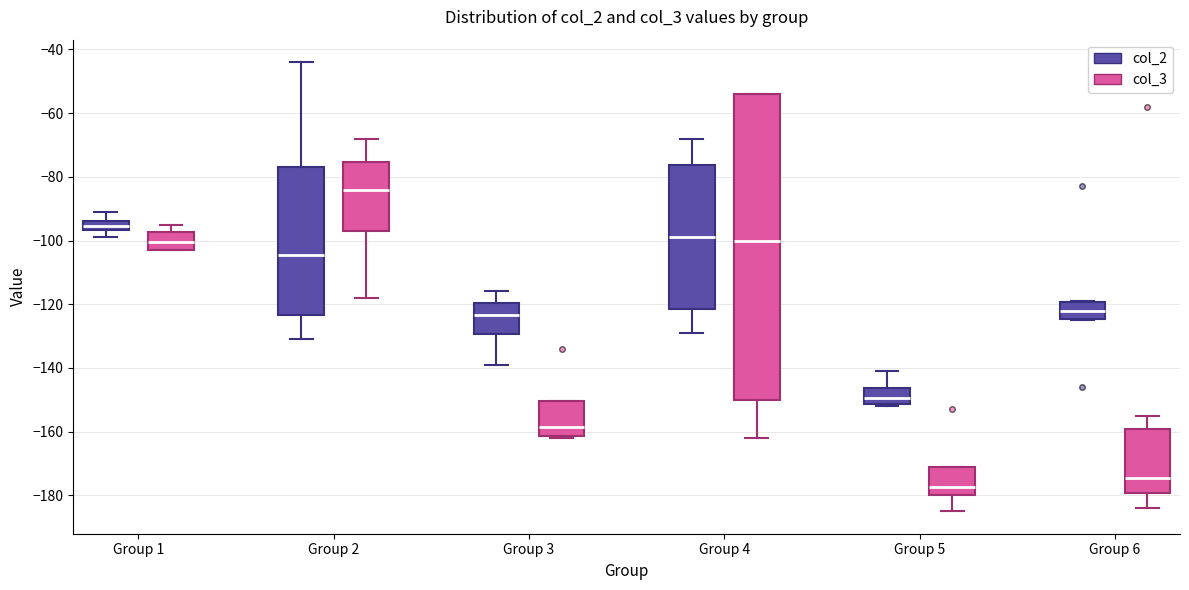

Which box has the lowest median line?

Group 5 (col_3)